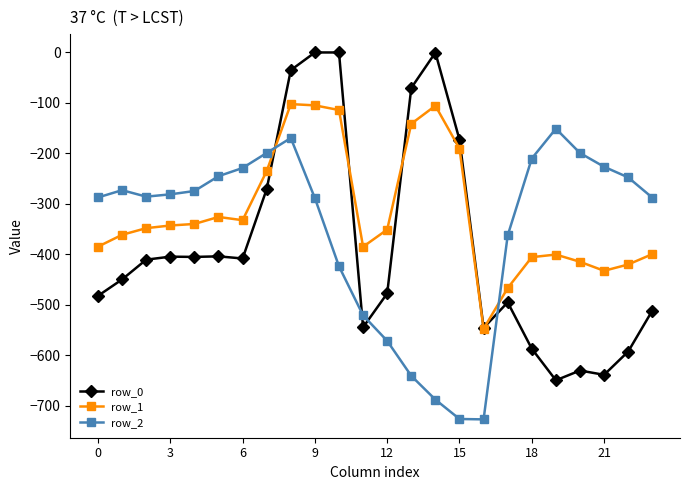

True or false: row_1 has more than 2 points higher than both neighbors.

True